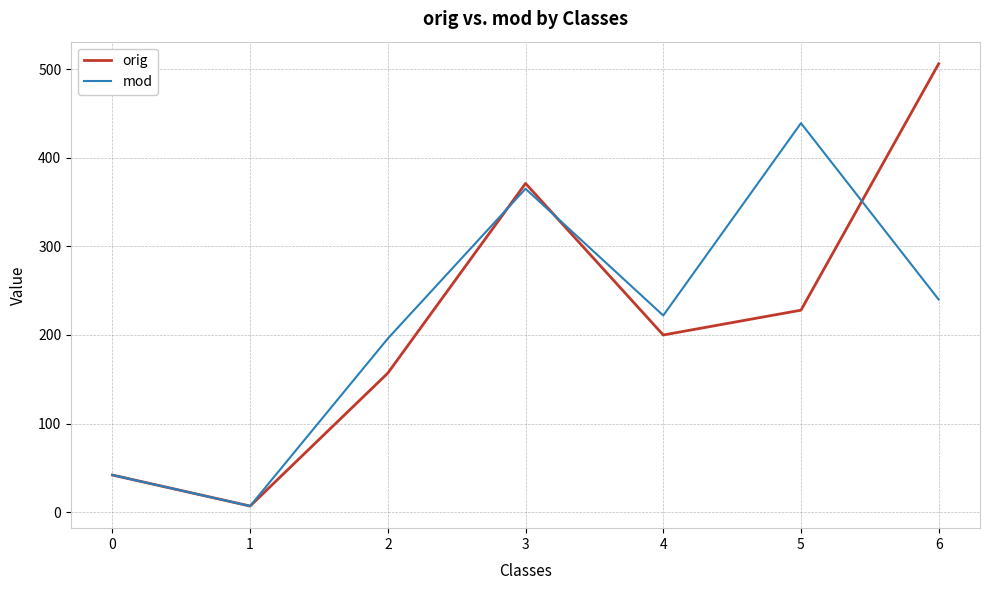

Reading left to right, list all the values displayed in this chart.

orig: 0=42	1=7	2=157	3=371	4=200	5=228	6=506
mod: 0=42	1=7	2=196	3=365	4=222	5=439	6=240